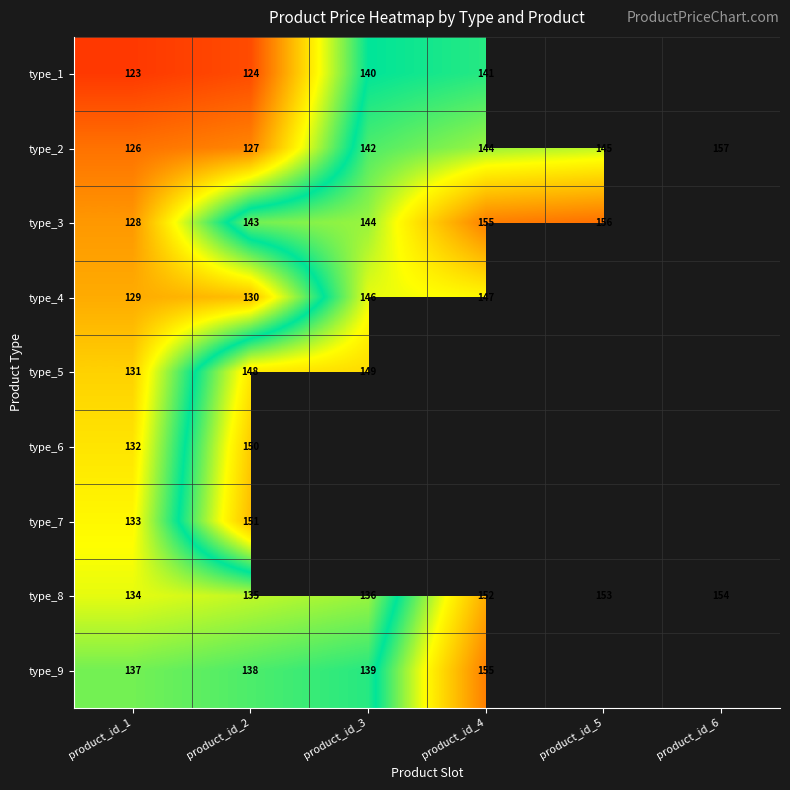

Is it true that type_1 equals 123 at product_id_1?

True